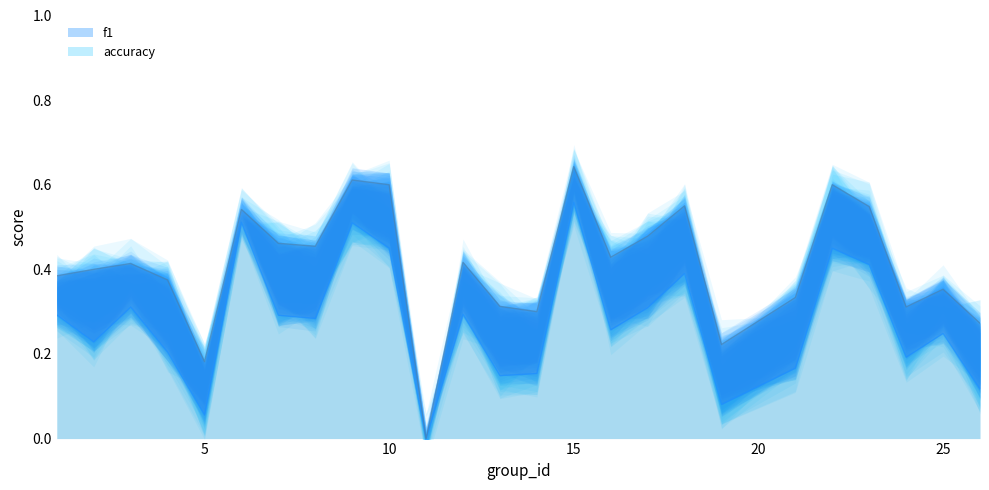

What is the difference between the maximum and minimum values in the f1 series?

0.6